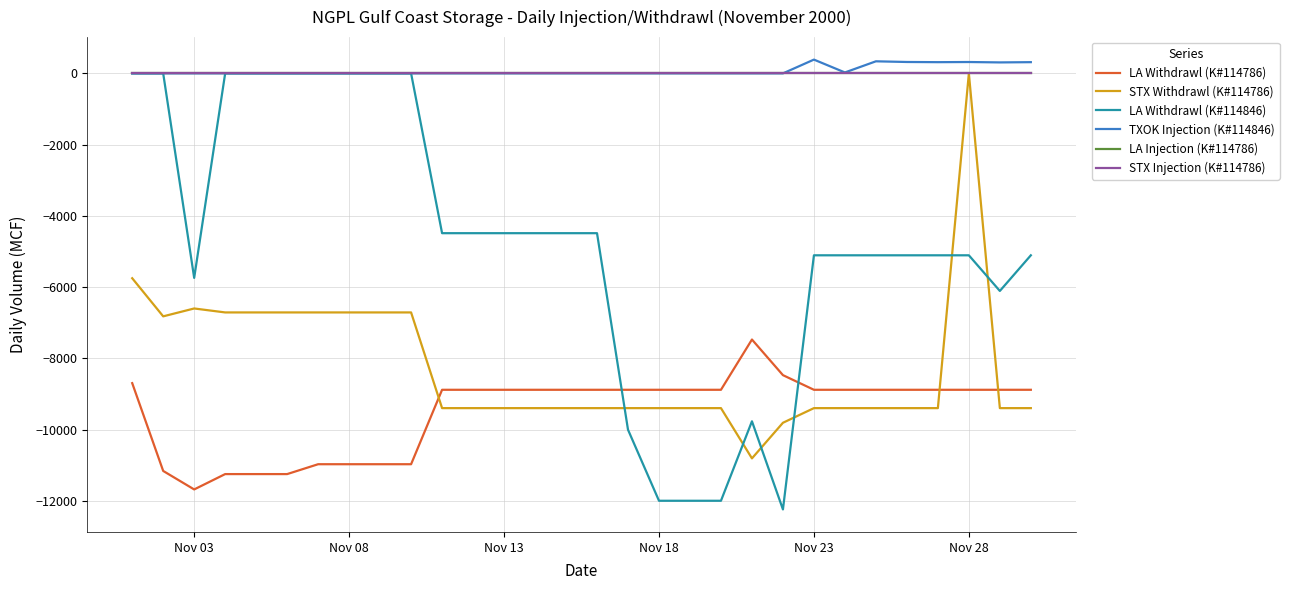

At which category is the sum across all series the highest?

Nov 28